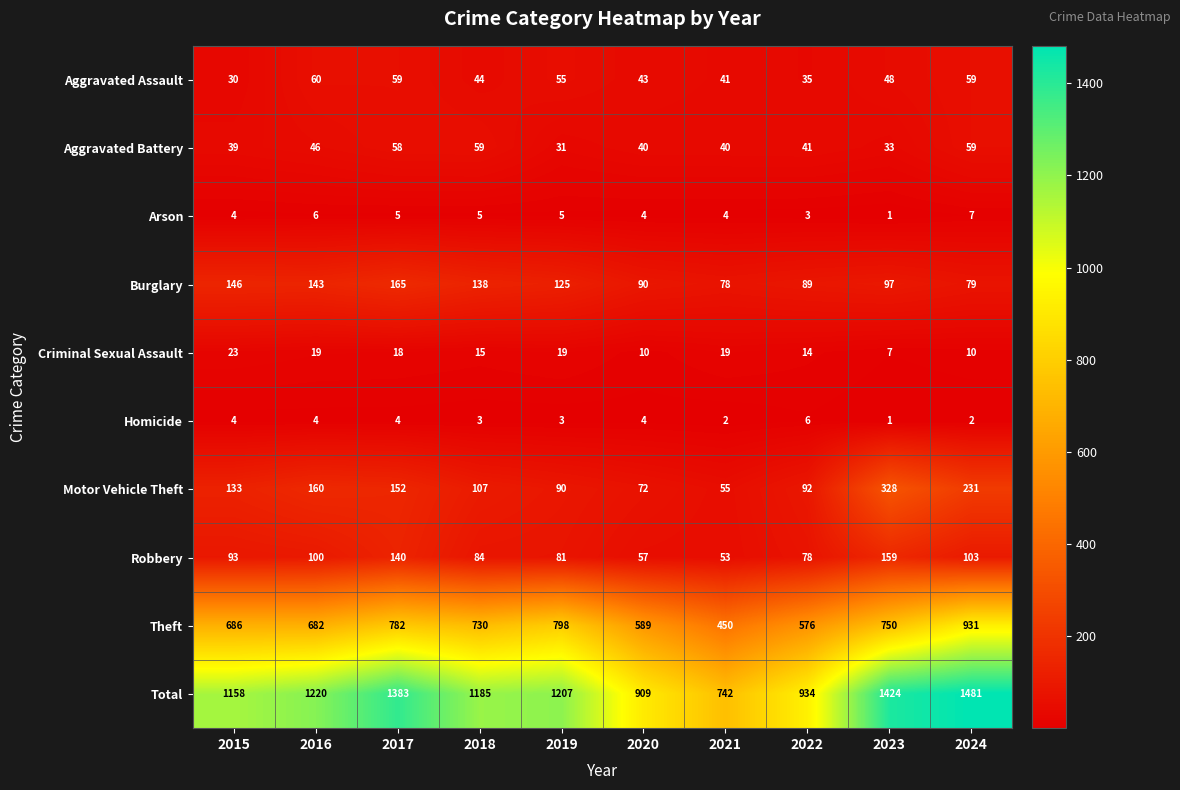

Which series has the largest total across all categories?

Total